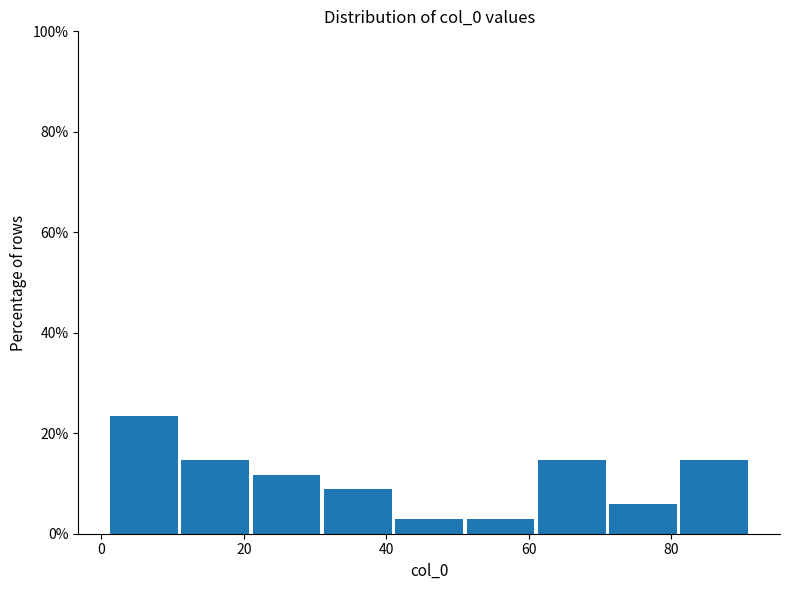

Reading left to right, transcribe this chart: for each bar, give the range it covers on the x-axis and its height. Neither the bar edges nor the heights are printed on the chart, so give them approximately, as read against the axes.

1 to 11: 24
11 to 21: 14
21 to 31: 12
31 to 41: 8
41 to 51: 2
51 to 61: 2
61 to 71: 14
71 to 81: 6
81 to 91: 14